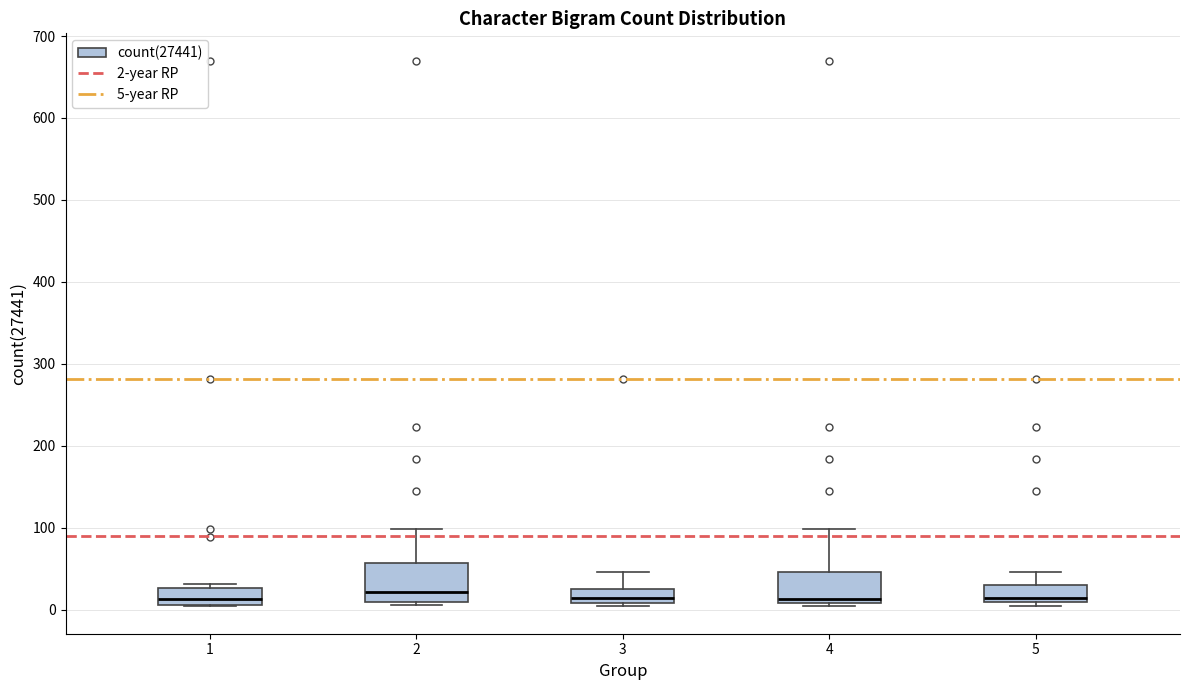

Comparing the boxes themselves (not the whiskers), which one is the tallest?

2